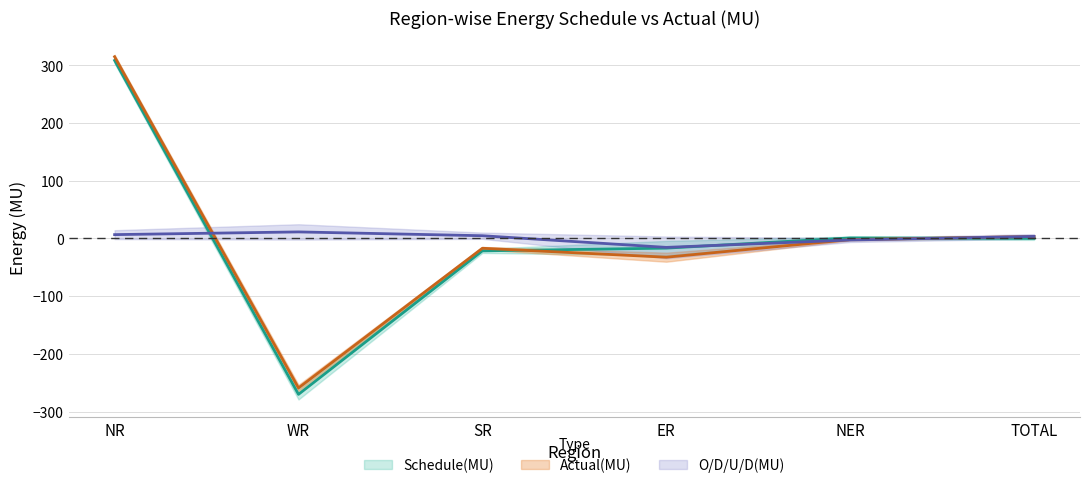

Where is the first local maximum for Actual(MU)?

SR